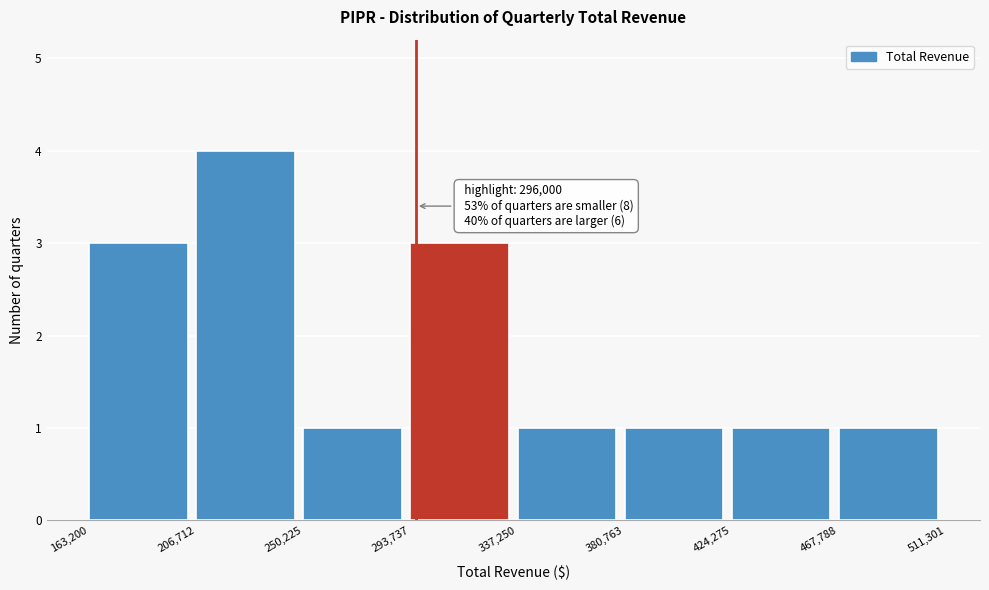

Over which range of the x-axis is the bar tallest?

206,712 to 250,225